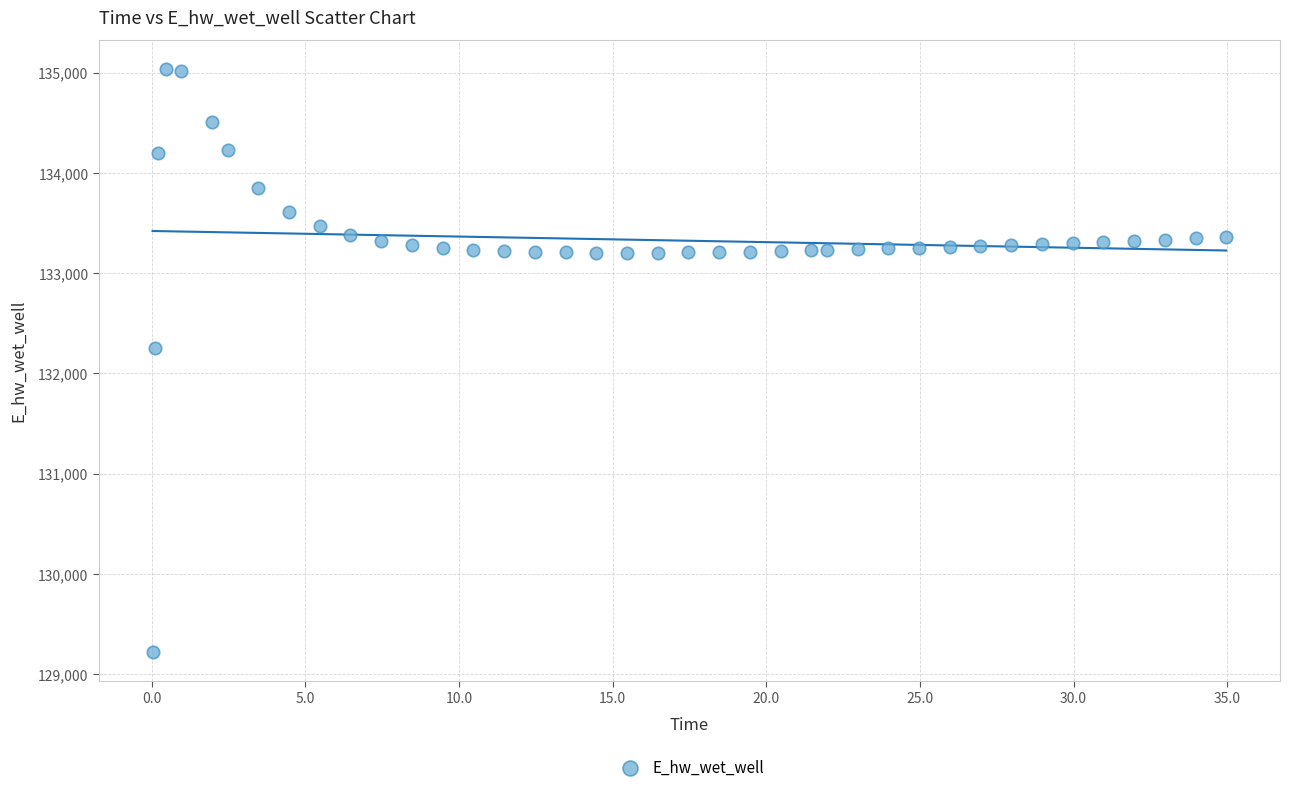

What Y value in the scatter plot is closest to 132127?

132254.3